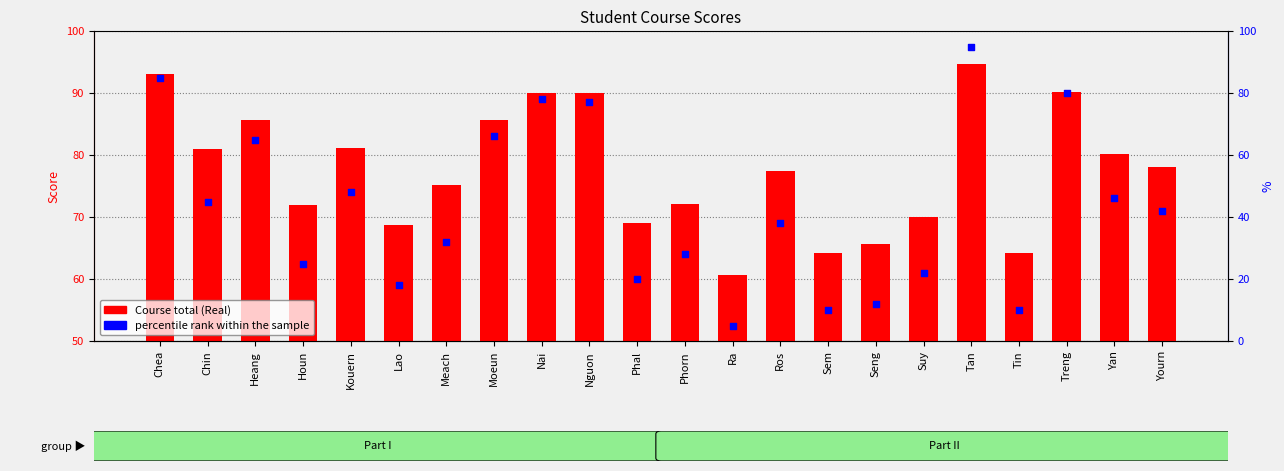

At which category is the sum across all series the highest?

Tan